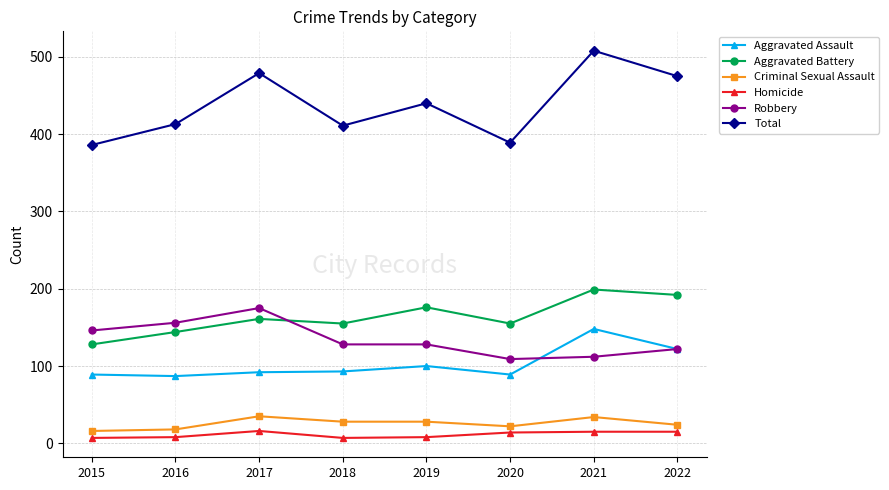

Which series has the largest total across all categories?

Total